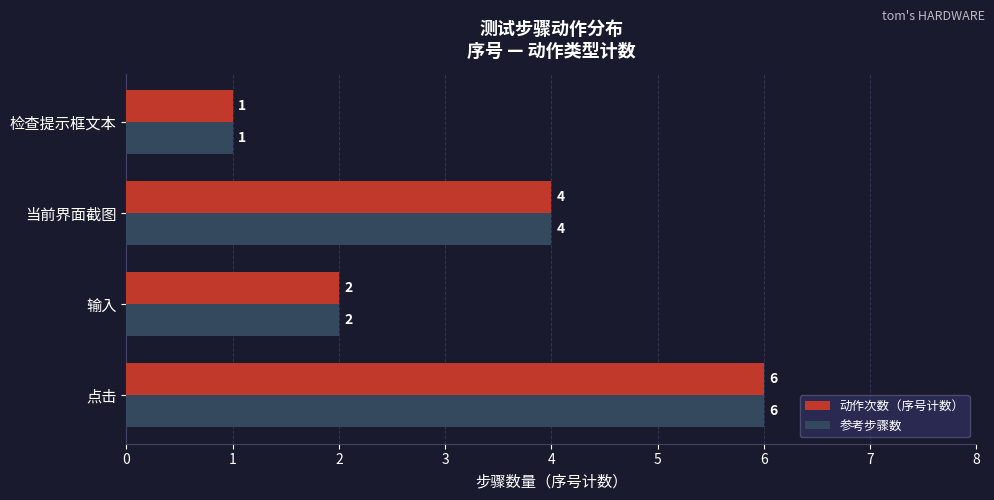

True or false: 参考步骤数 has a value of 4 at 当前界面截图.

True